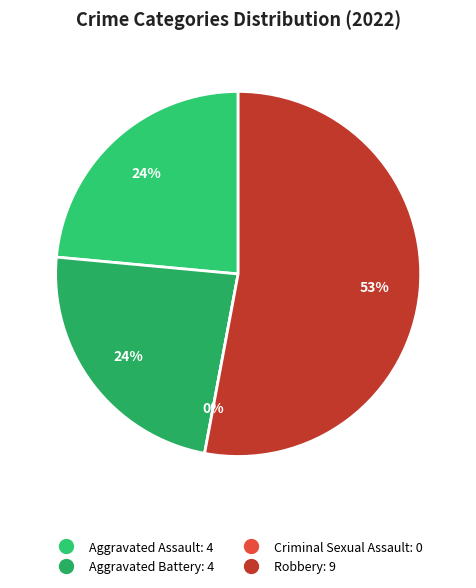

Do Criminal Sexual Assault and Aggravated Assault together represent more than half of the pie?

No